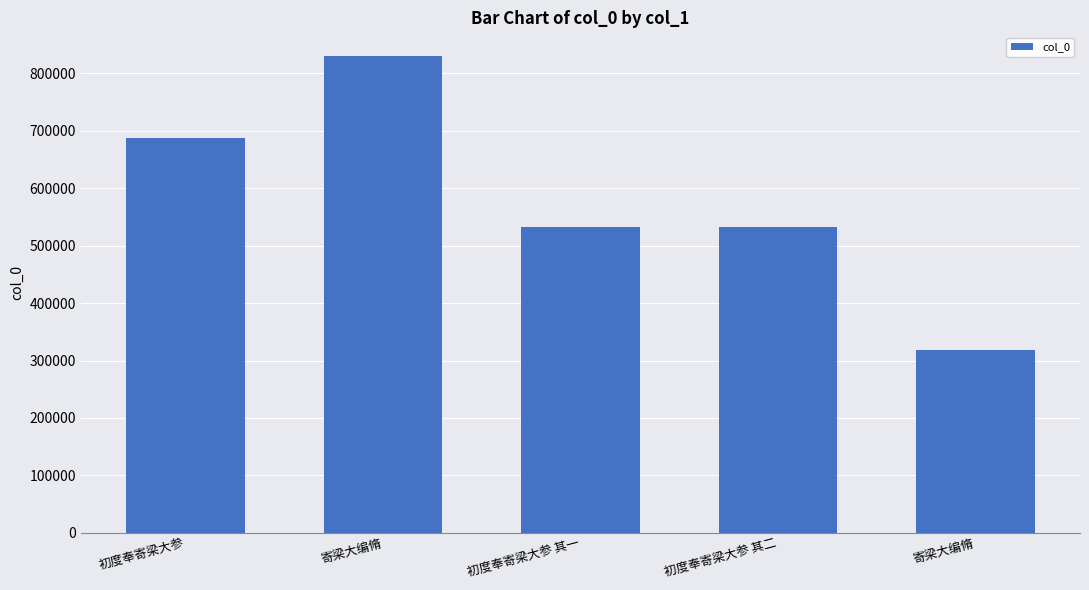

Where does the data first go above 532458?

初度奉寄梁大参